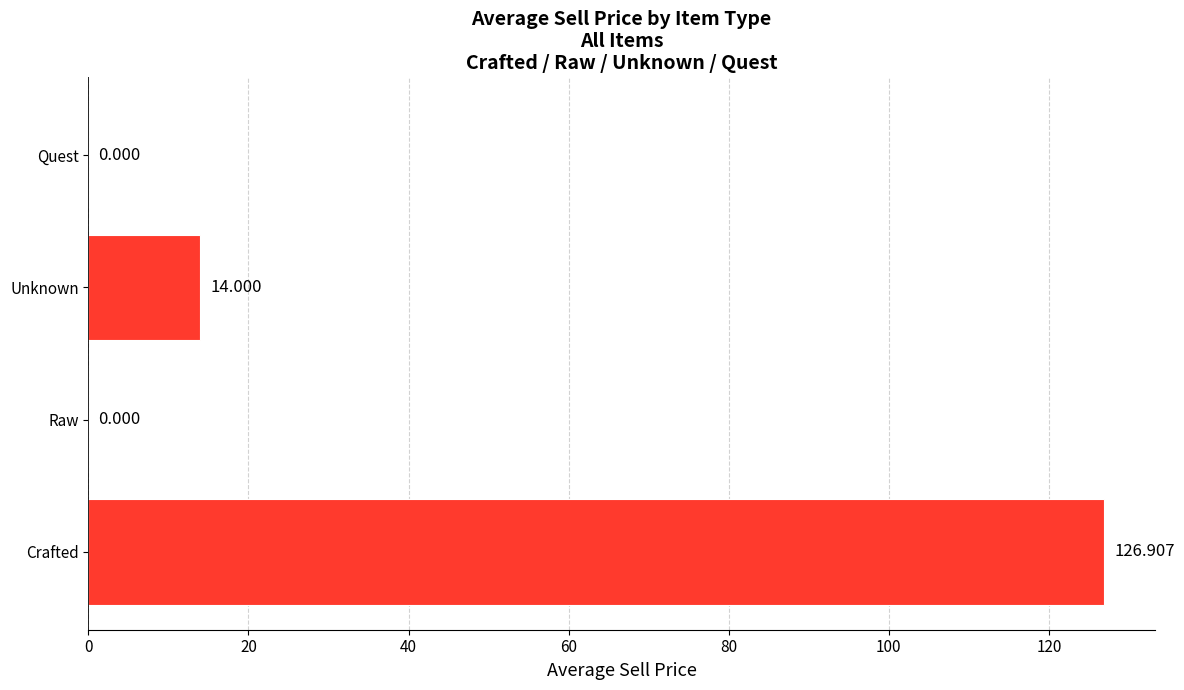

At which category does the chart reach its peak across all series?

Crafted